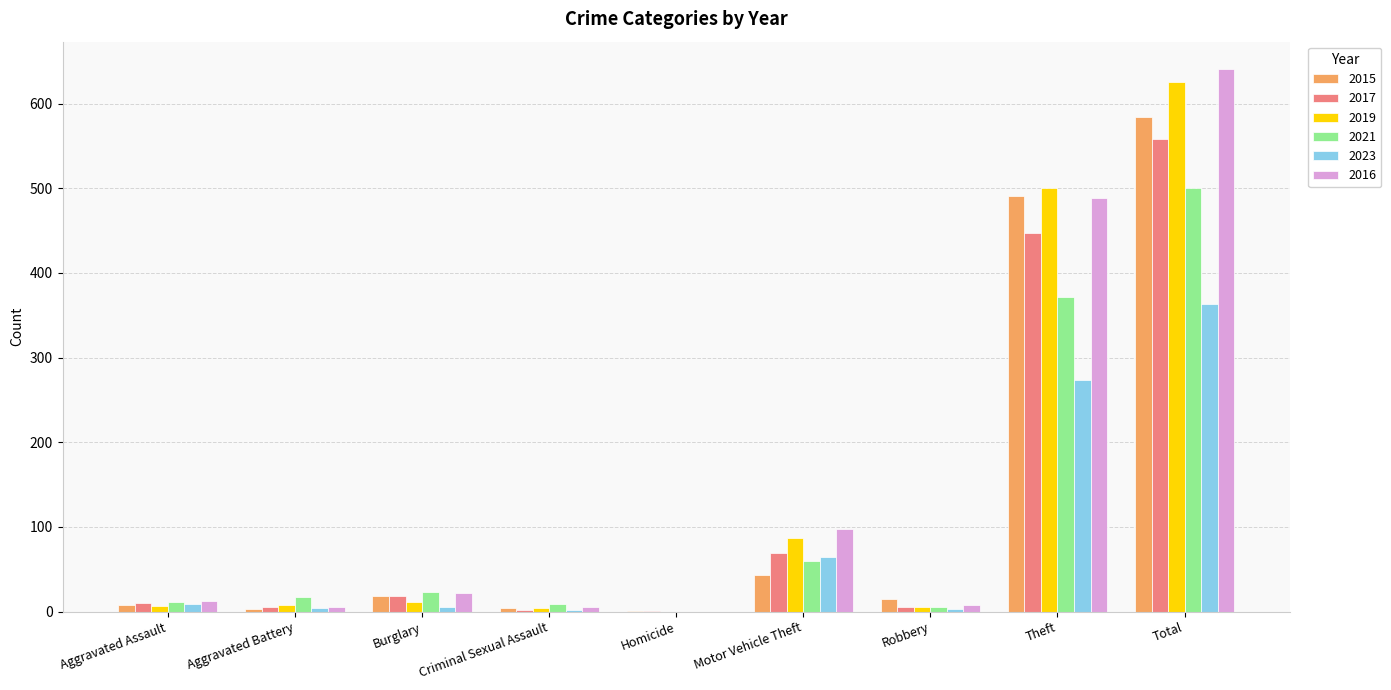

At which category is the sum across all series the highest?

Total